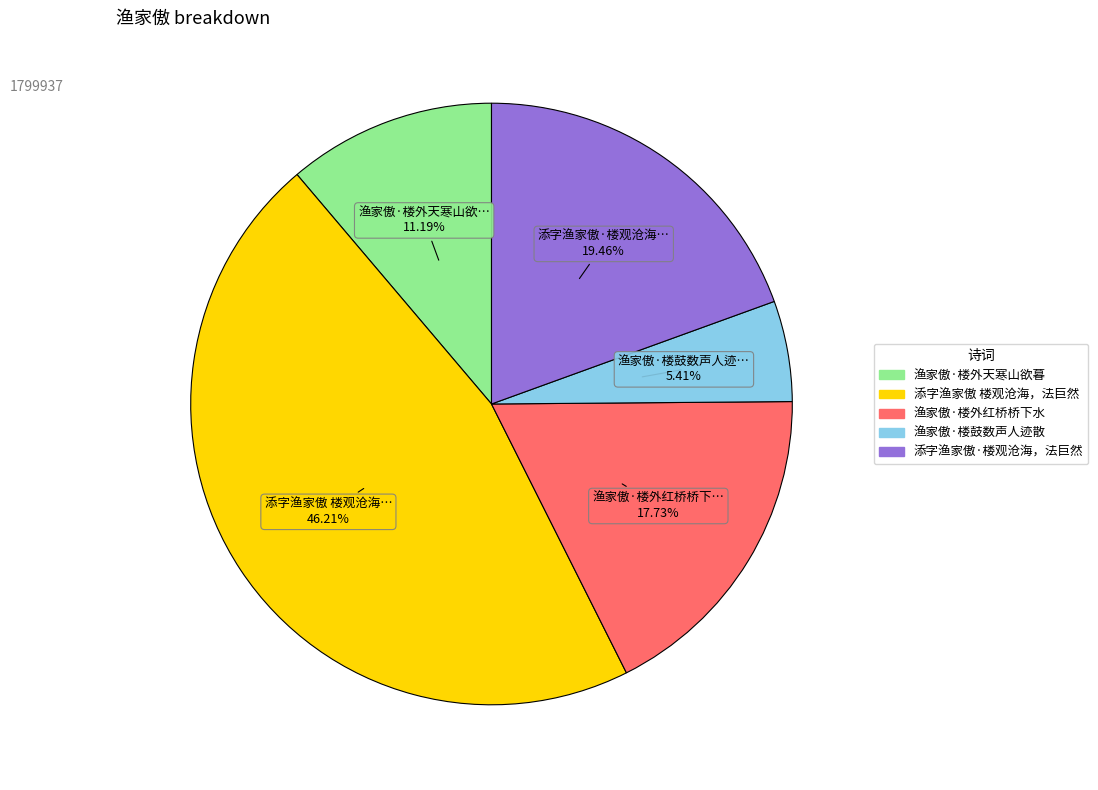

Is there any slice that represents more than half of the pie?

No